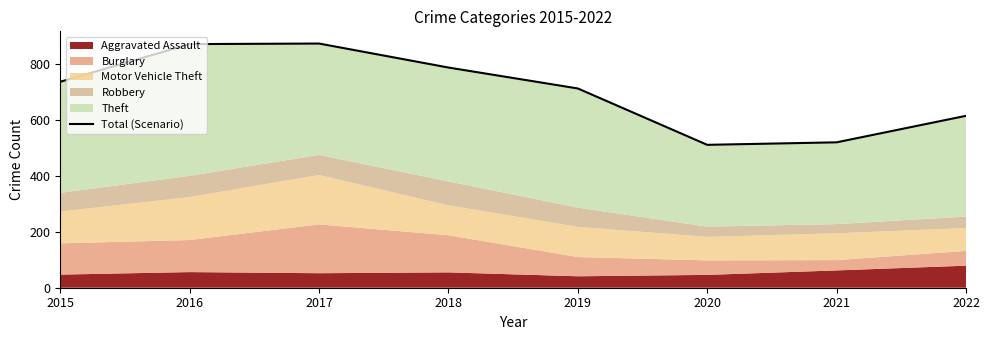

At which label does the data first exceed 738?

2016